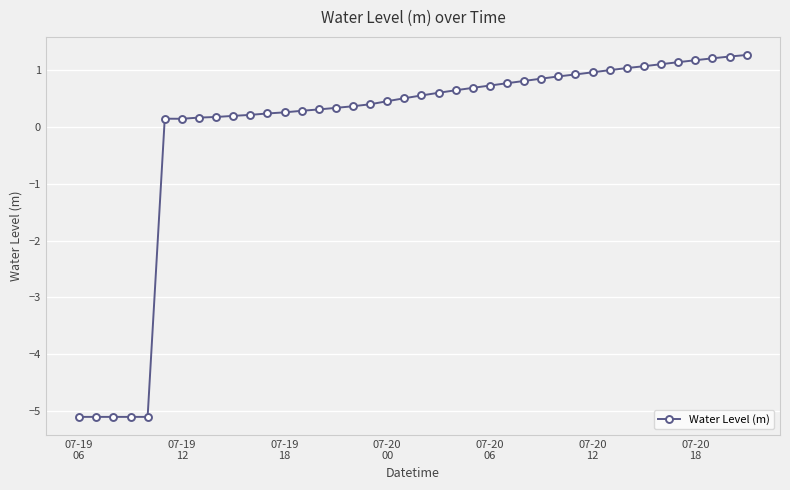

What is the maximum value shown in the chart?

1.3